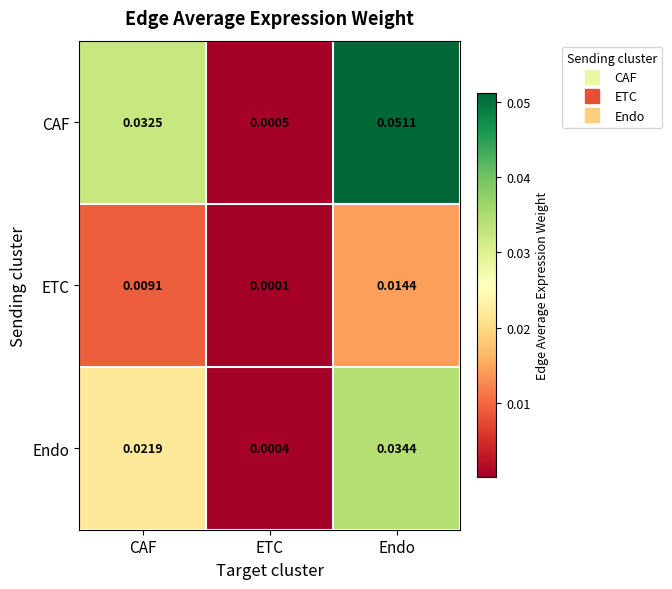

Between ETC and Endo, which series saw the biggest shift?

CAF